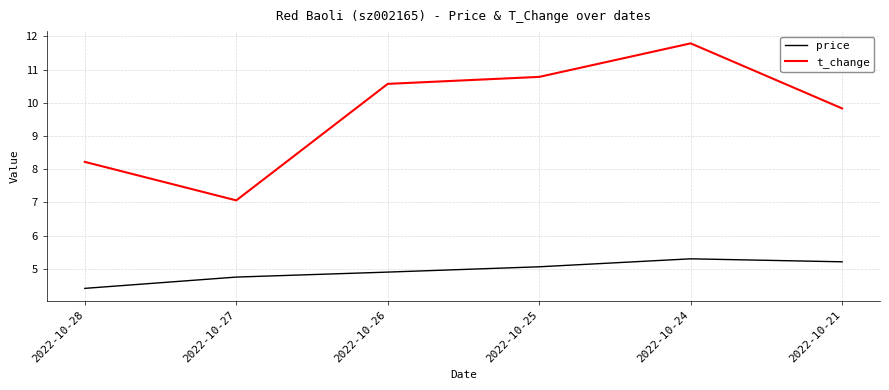

Reading right to left, transcribe all the data shown in this chart.

price: 2022-10-21=5.2	2022-10-24=5.3	2022-10-25=5.1	2022-10-26=4.9	2022-10-27=4.8	2022-10-28=4.4
t_change: 2022-10-21=9.8	2022-10-24=11.8	2022-10-25=10.8	2022-10-26=10.6	2022-10-27=7.1	2022-10-28=8.2